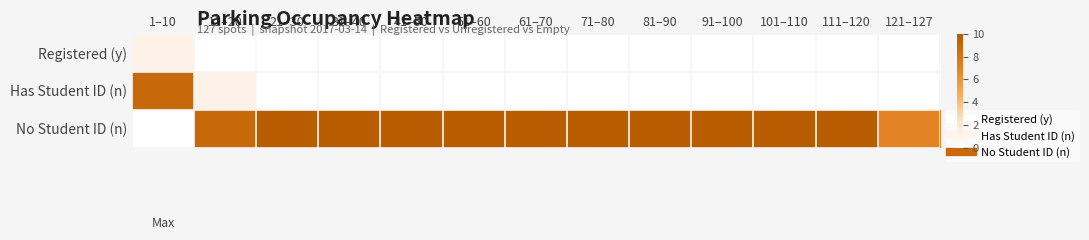

What is the total value across all series at 121–127?

7